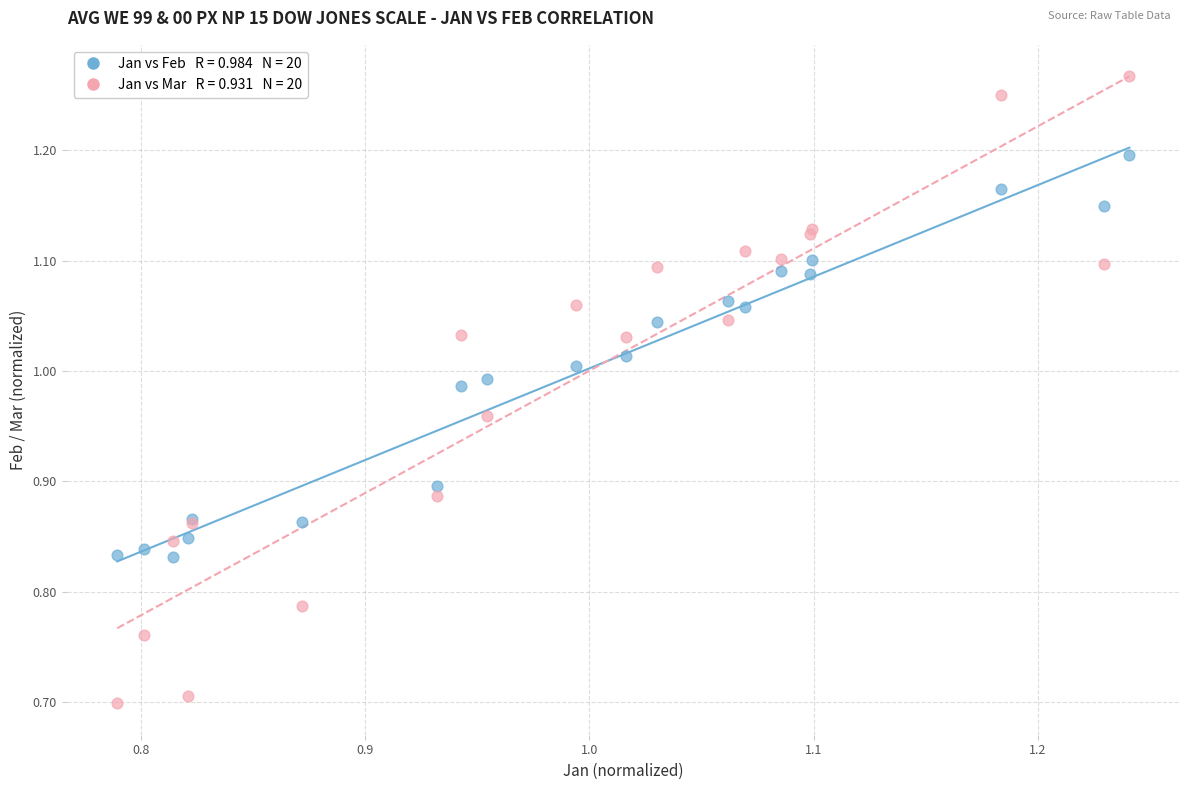

Across all series, what Y value is closest to 0?

0.7